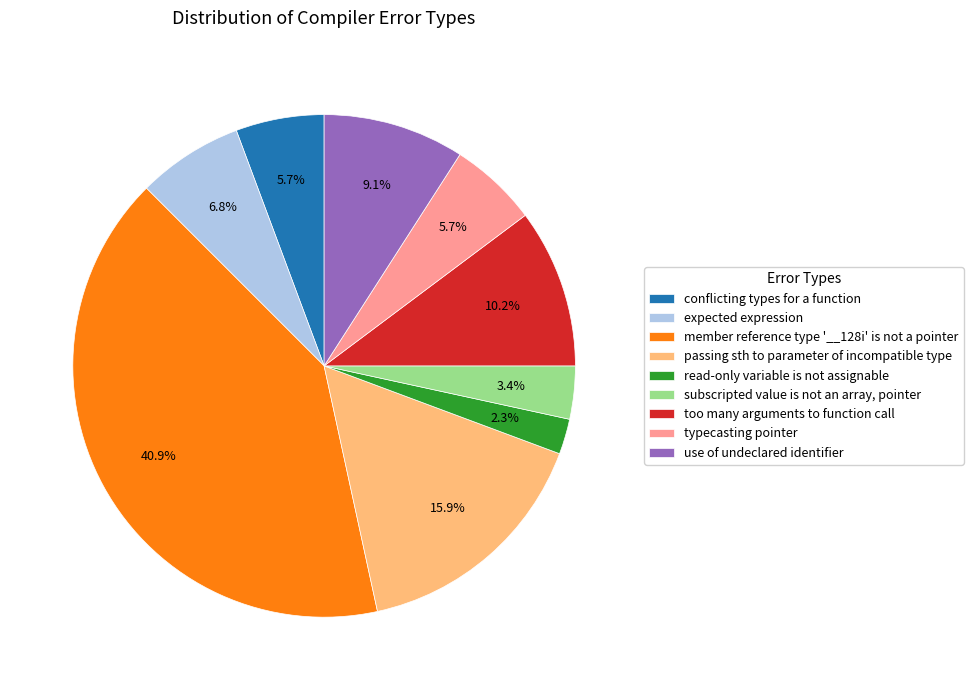

Which has a higher value, read-only variable is not assignable or expected expression?

expected expression